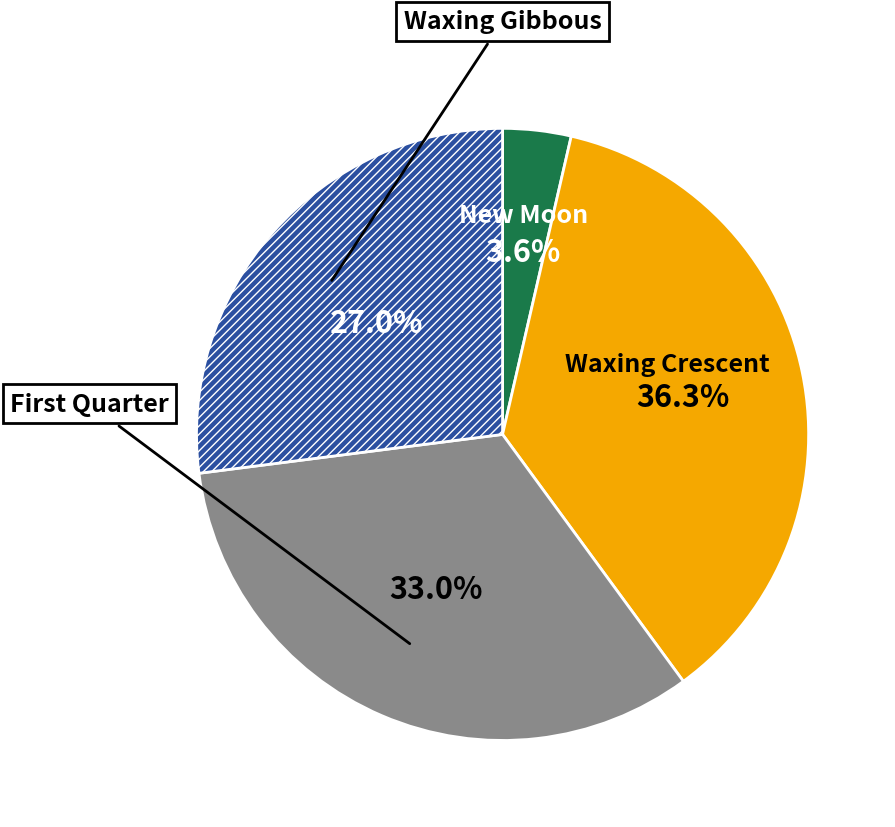

How many slices are in this pie chart?

4